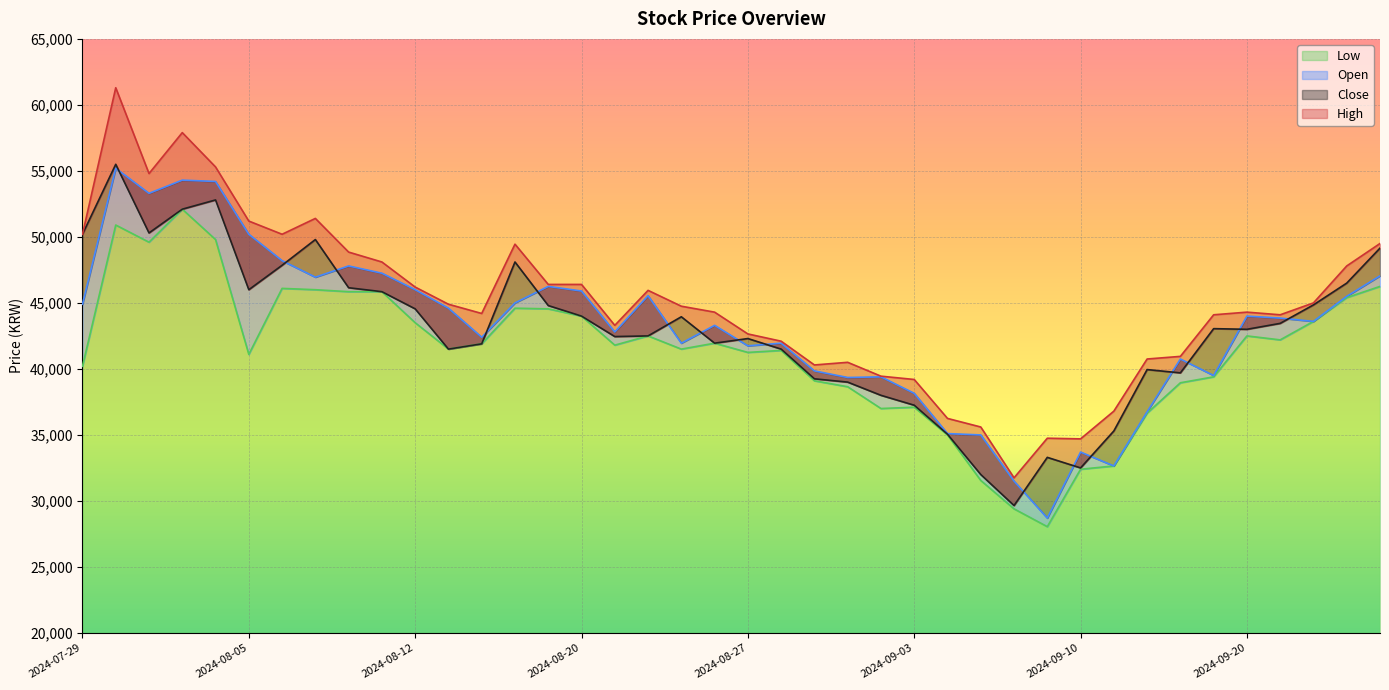

Which category has the highest value in the Open series?

2024-07-30